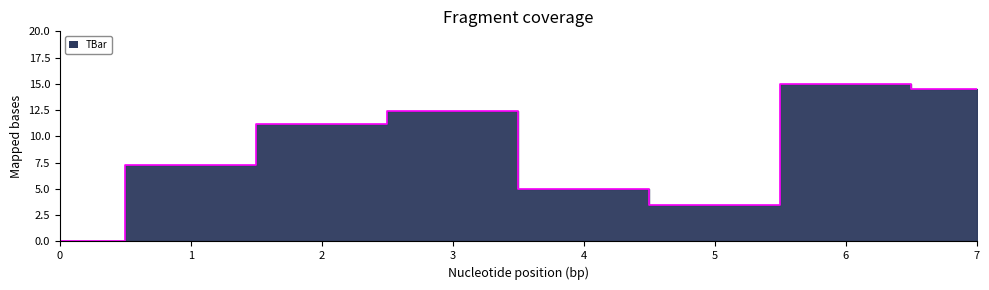

What is the change in value from 1 to 4?

-2.3